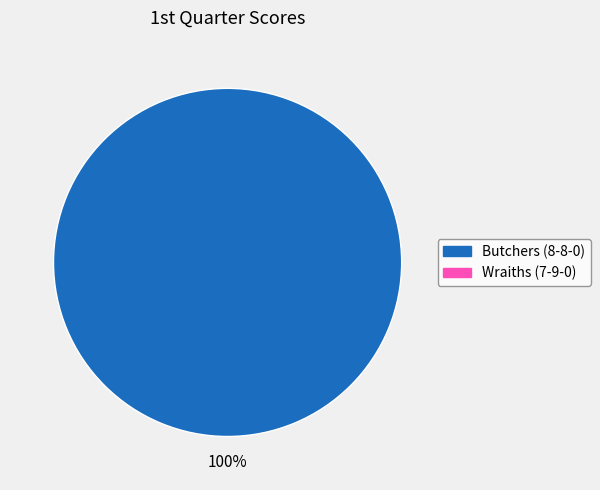

How many segments does this pie chart have?

1